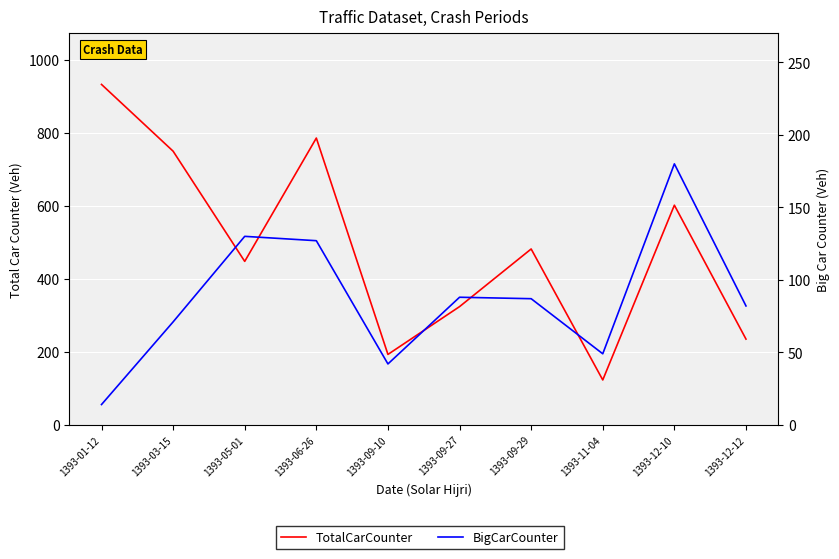

What is the maximum value shown in the chart?

933